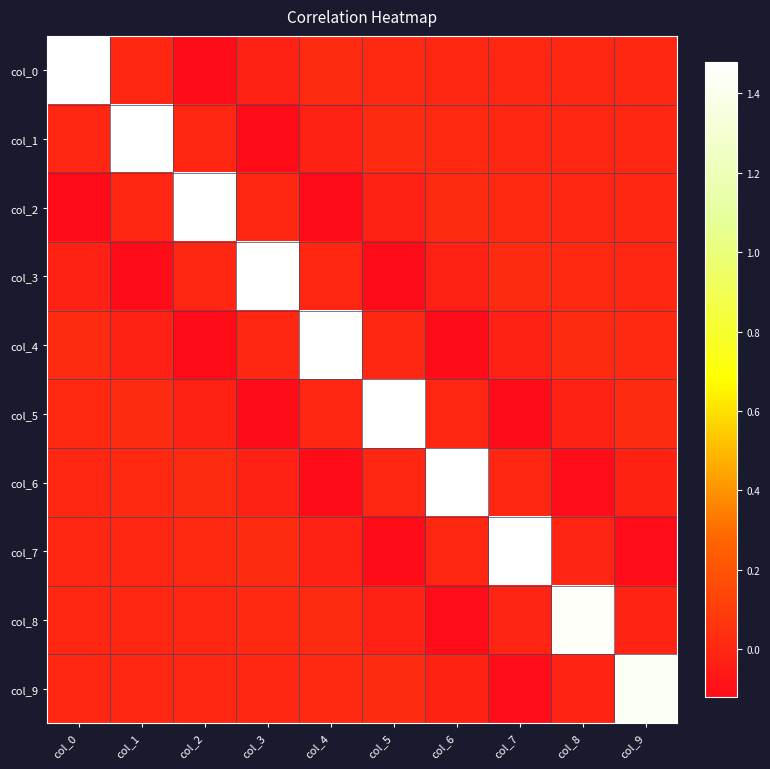

Count the number of data series in this chart.

10